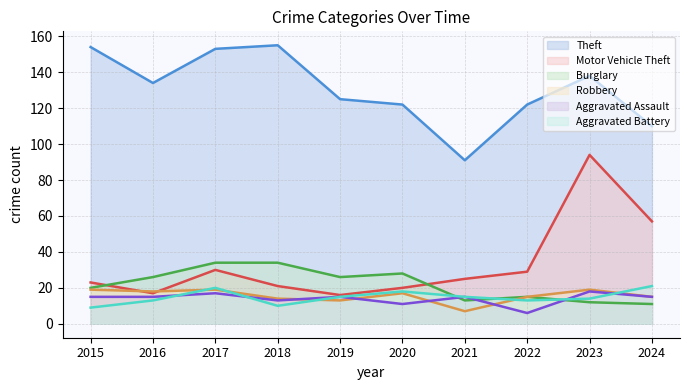

Reading right to left, what are all the values shown in this chart?

Theft: 2024=110	2023=138	2022=122	2021=91	2020=122	2019=125	2018=155	2017=153	2016=134	2015=154
Motor Vehicle Theft: 2024=57	2023=94	2022=29	2021=25	2020=20	2019=16	2018=21	2017=30	2016=17	2015=23
Burglary: 2024=11	2023=12	2022=15	2021=13	2020=28	2019=26	2018=34	2017=34	2016=26	2015=20
Robbery: 2024=15	2023=19	2022=15	2021=7	2020=17	2019=13	2018=14	2017=19	2016=18	2015=19
Aggravated Assault: 2024=15	2023=18	2022=6	2021=15	2020=11	2019=15	2018=13	2017=17	2016=15	2015=15
Aggravated Battery: 2024=21	2023=14	2022=13	2021=15	2020=18	2019=15	2018=10	2017=20	2016=13	2015=9